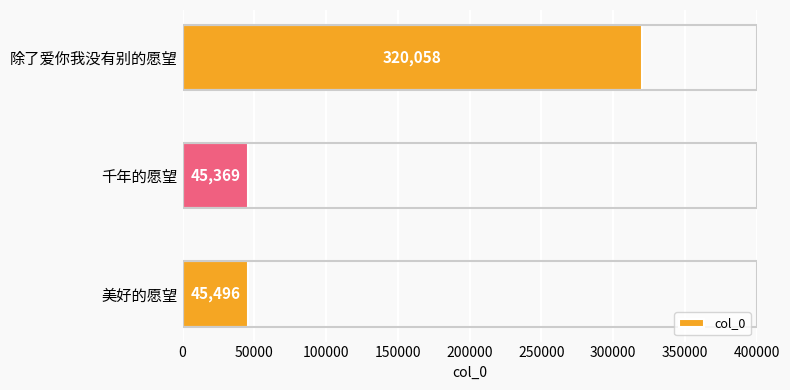

Which has a higher value, 千年的愿望 or 除了爱你我没有别的愿望?

除了爱你我没有别的愿望